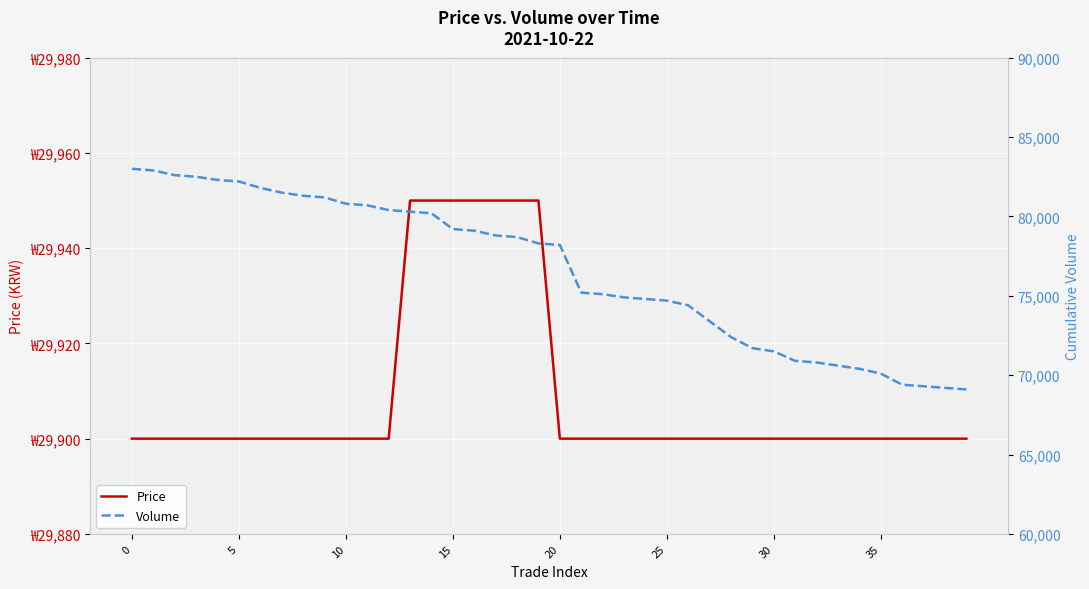

At 29, list the series in order from largest to smallest.

Volume, Price